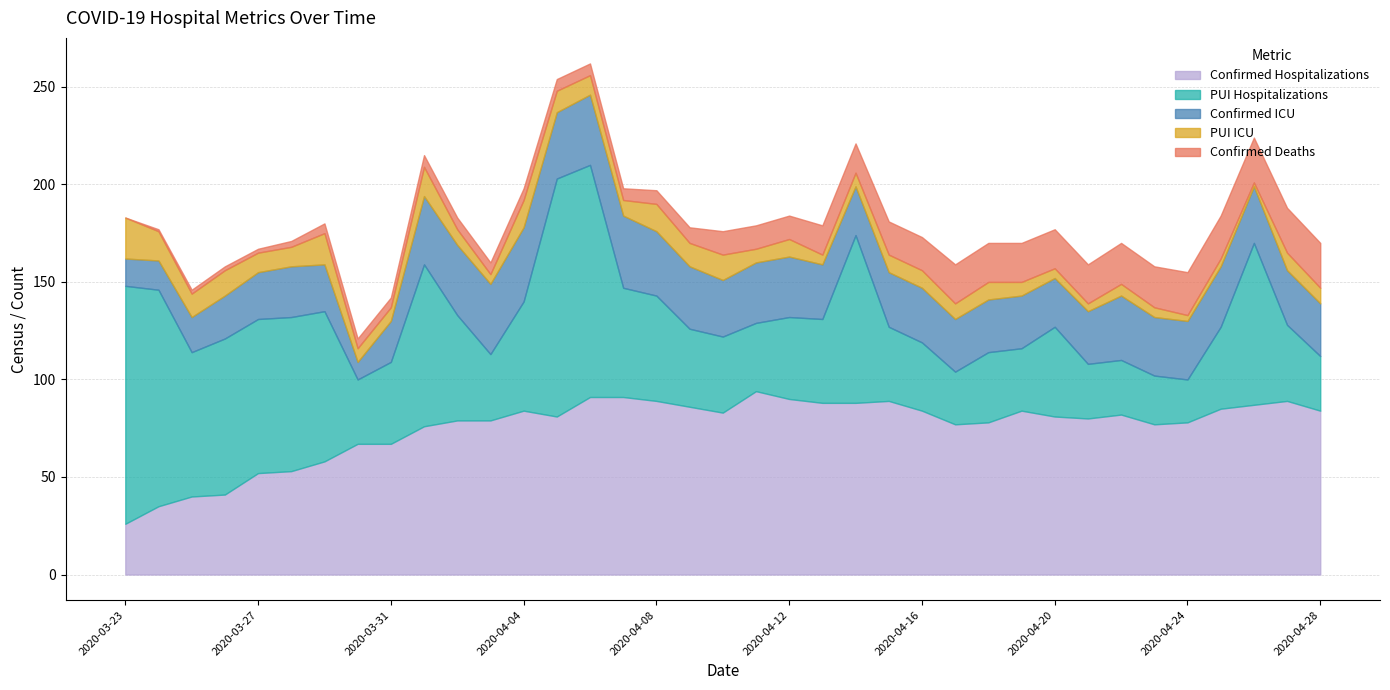

The value of PUI Hospitalizations at 2020-04-14 is 116. True or false?

False